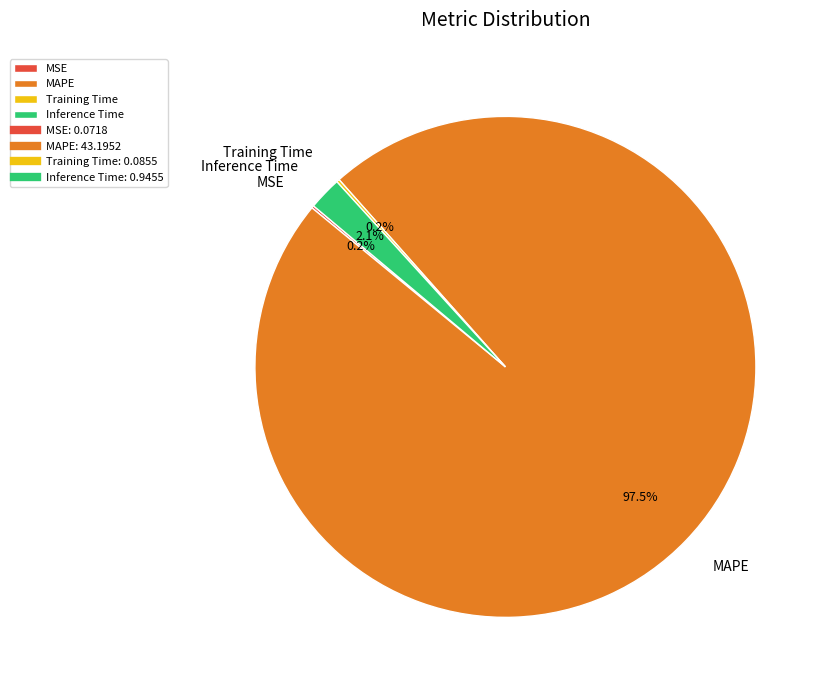

To the nearest percent, what is the average slice percentage?

25%